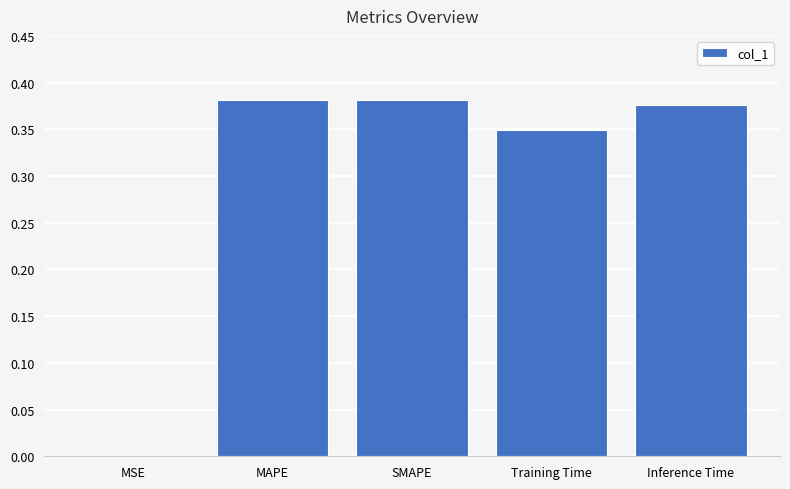

True or false: the data shows 0.6 at SMAPE.

False